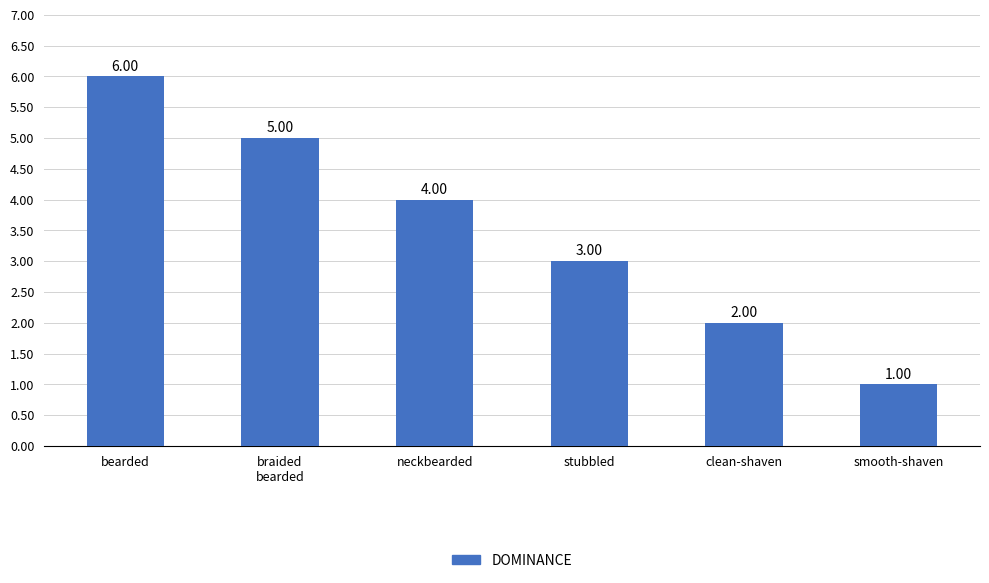

List the labels in order of value, smallest first.

smooth-shaven, clean-shaven, stubbled, neckbearded, braided
bearded, bearded